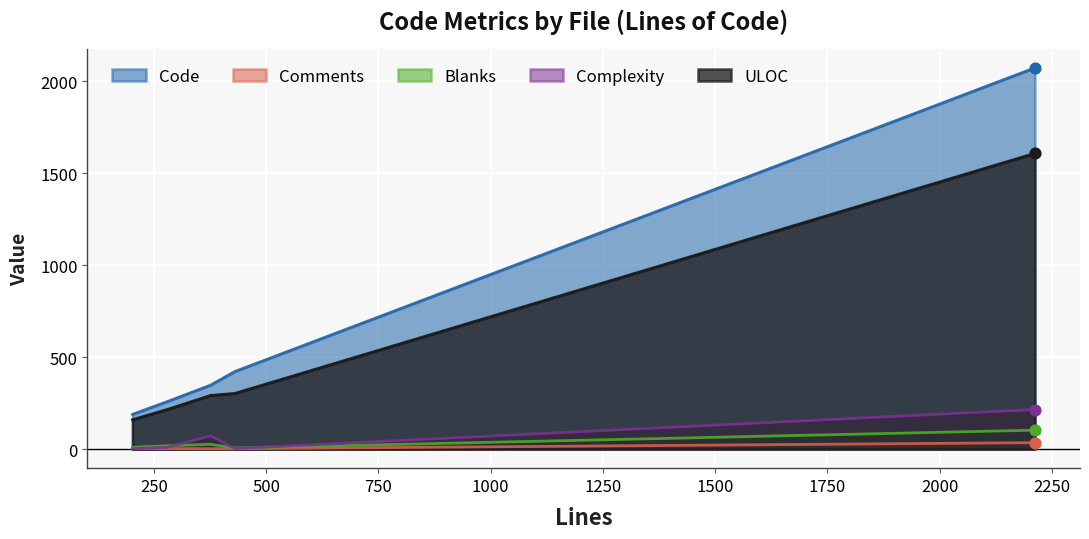

Which series contains the lowest Y value?

Comments